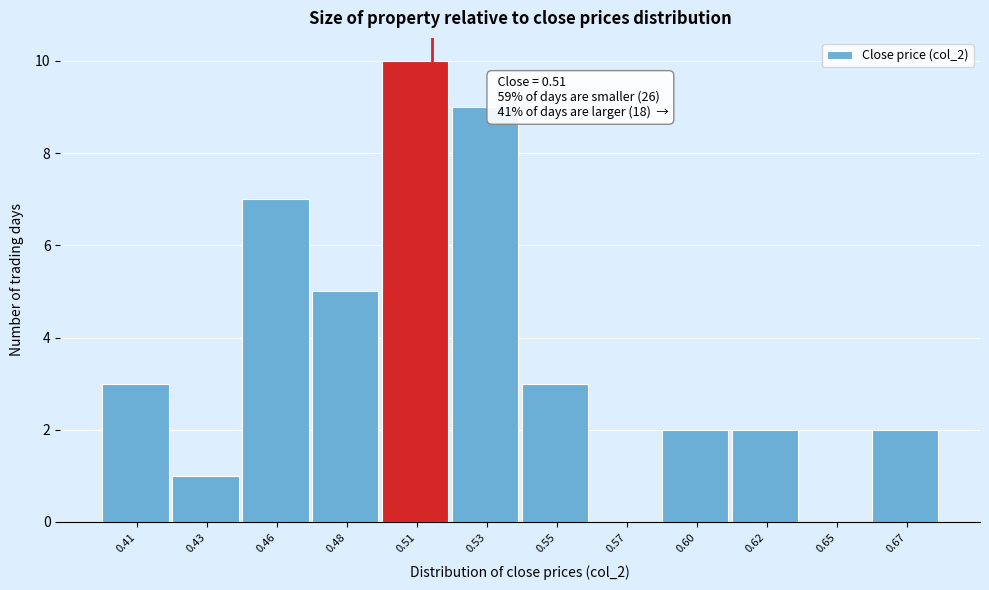

Reading left to right, transcribe all the data shown in this chart.

0.41=3	0.43=1	0.46=7	0.48=5	0.51=10	0.53=9	0.55=3	0.57=0	0.60=2	0.62=2	0.65=0	0.67=2